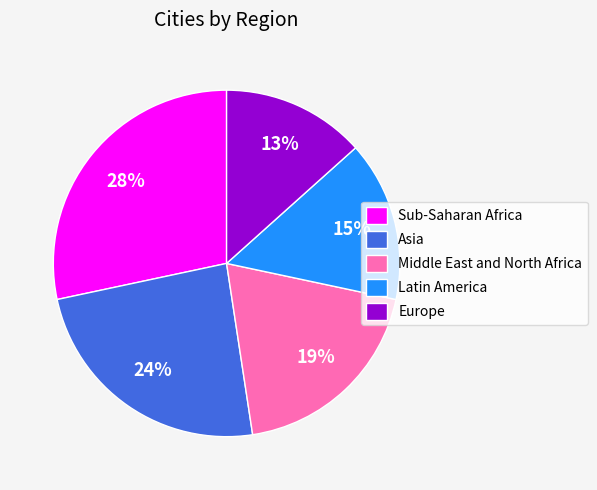

Is it true that Middle East and North Africa is 28% of the pie?

False